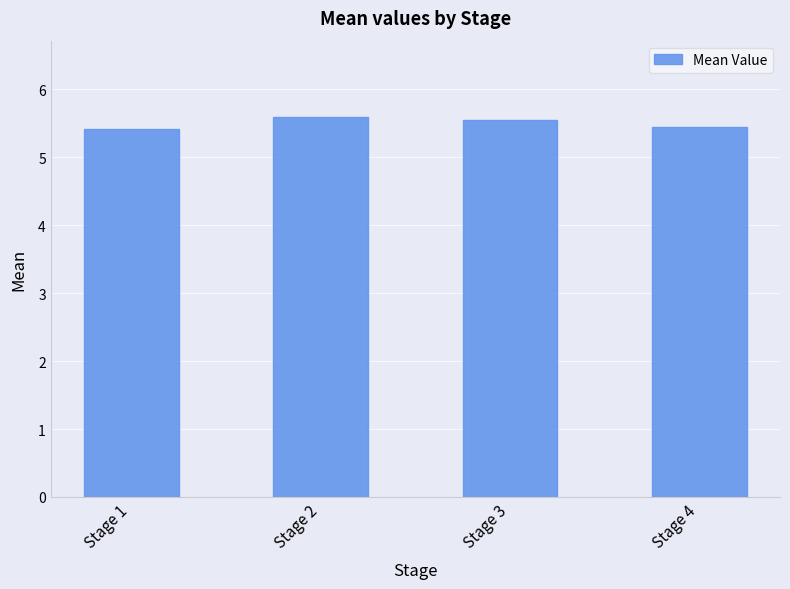

Reading left to right, what are all the values shown in this chart?

Stage 1=5.4	Stage 2=5.6	Stage 3=5.6	Stage 4=5.4